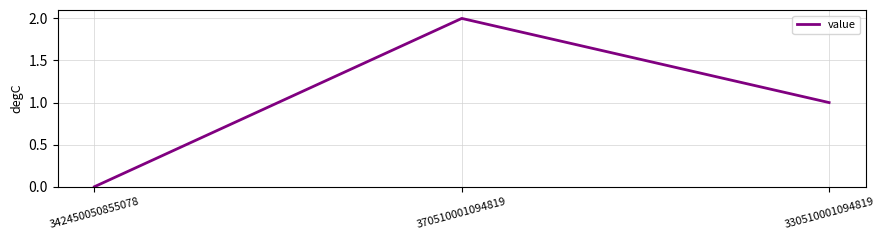

At which label does the data first exceed 1?

370510001094819